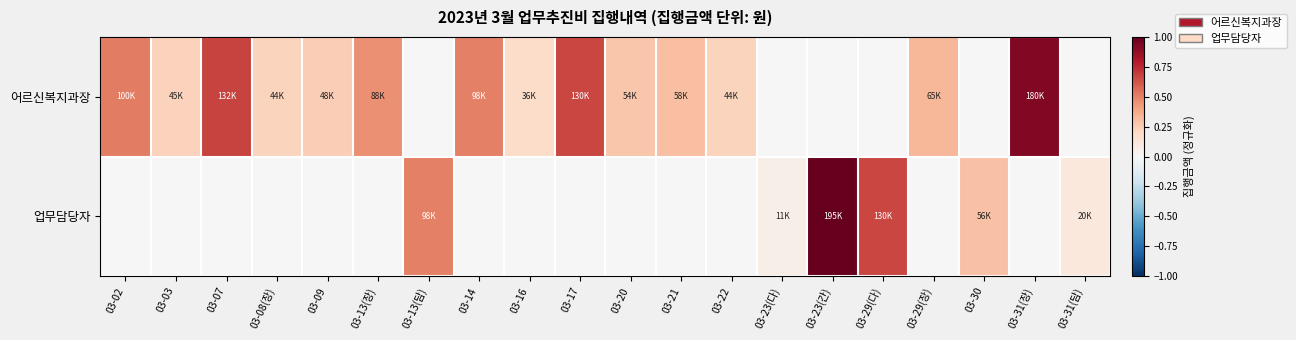

Rank the series by their average value, from highest to lowest.

어르신복지과장, 업무담당자